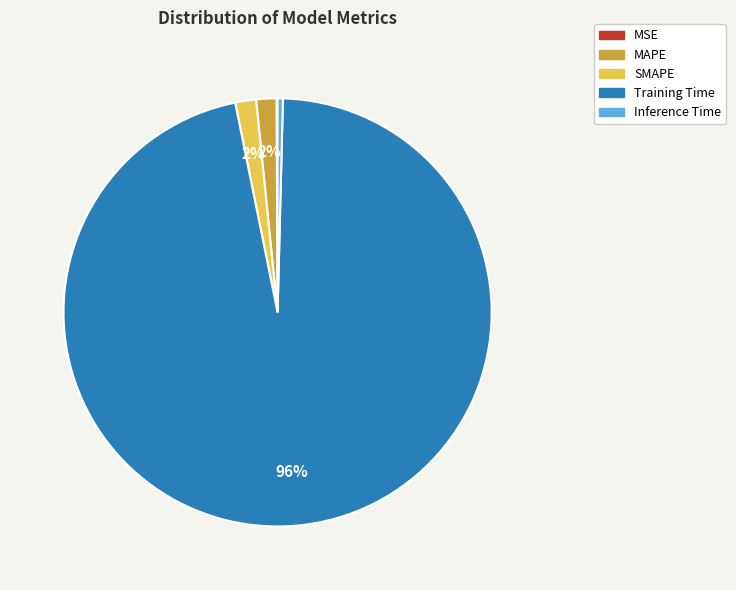

Is the sum of SMAPE and Inference Time greater than half?

No